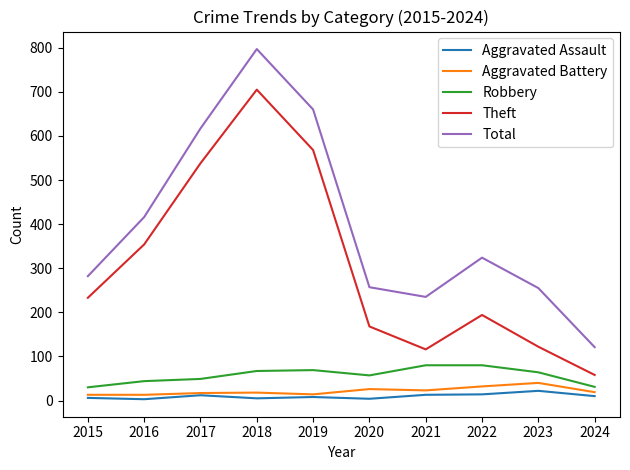

True or false: Total and Robbery cross at least once.

False